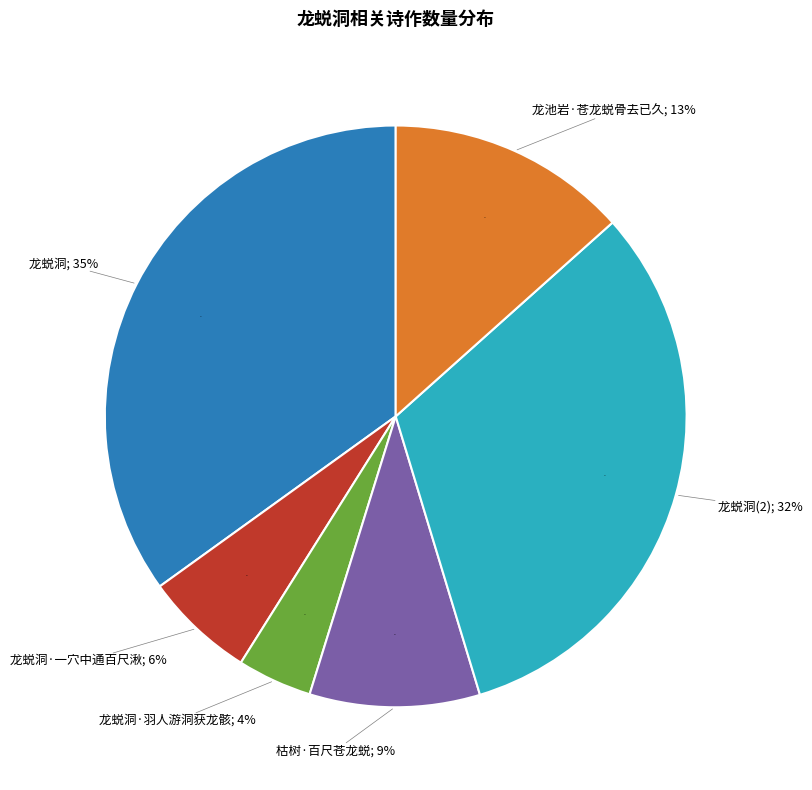

Does 龙蜕洞·一穴中通百尺湫 account for over 50% of the chart?

No